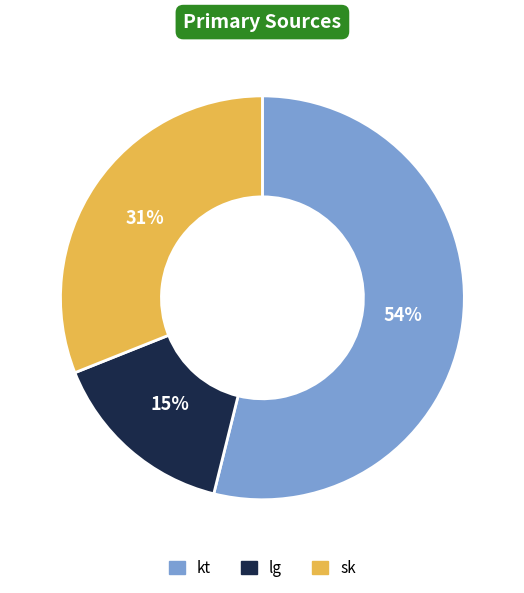

Combined, do lg and sk account for over 50%?

No